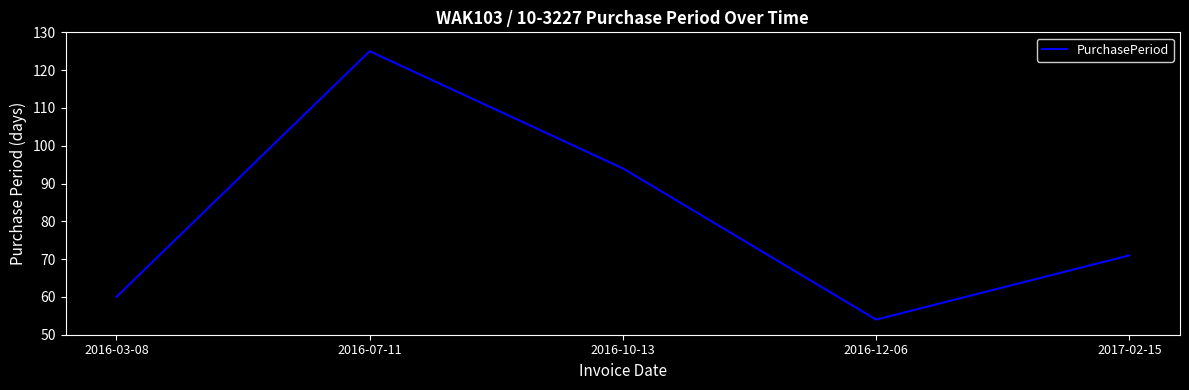

List the labels in order of value, smallest first.

2016-12-06, 2016-03-08, 2017-02-15, 2016-10-13, 2016-07-11